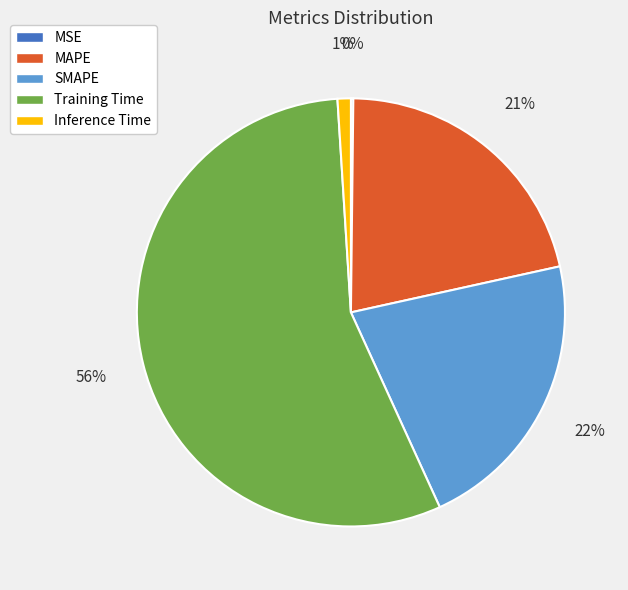

What is the largest slice in the pie chart?

Training Time